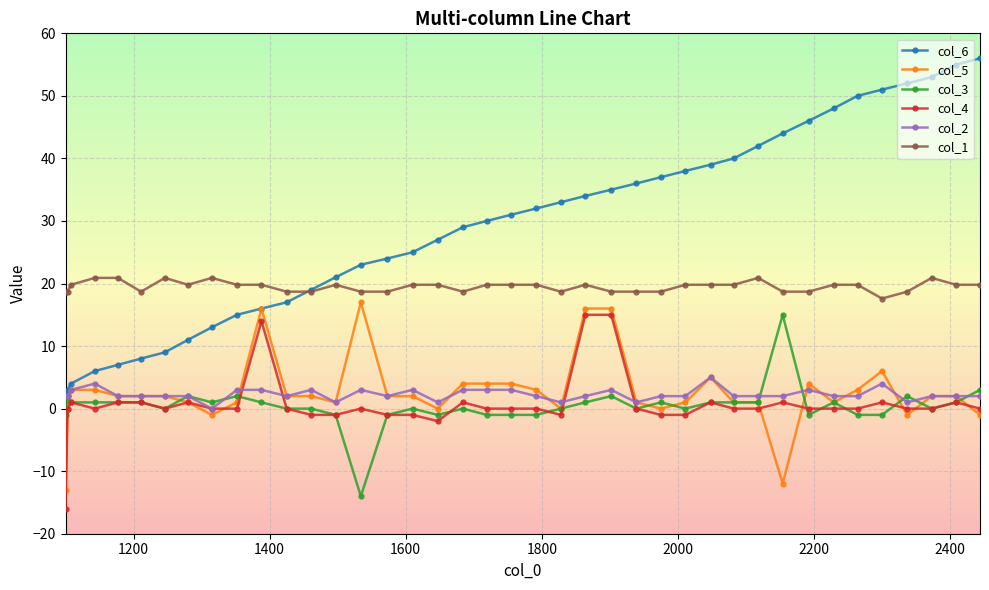

What is the highest value of the col_3 series?

15.0